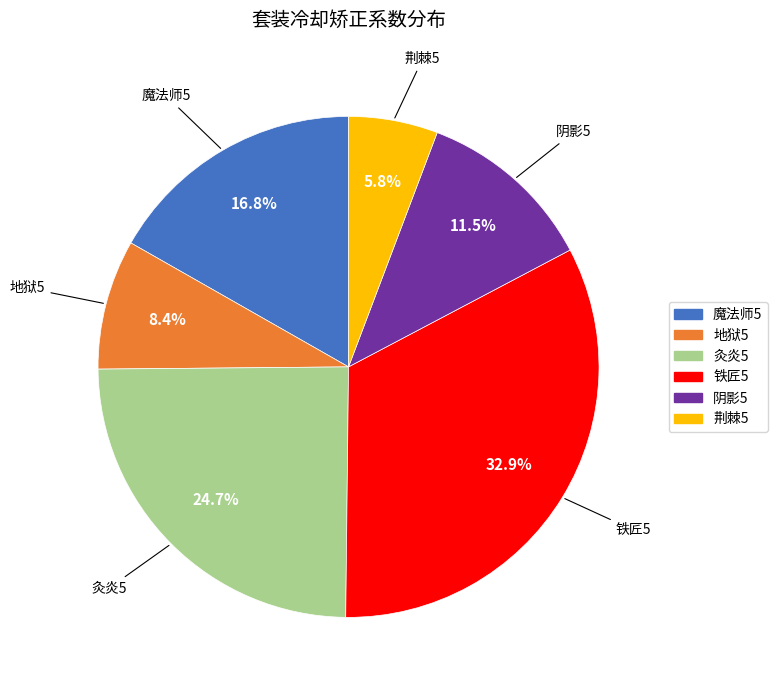

Is it true that 灸炎5 is 36% of the pie?

False